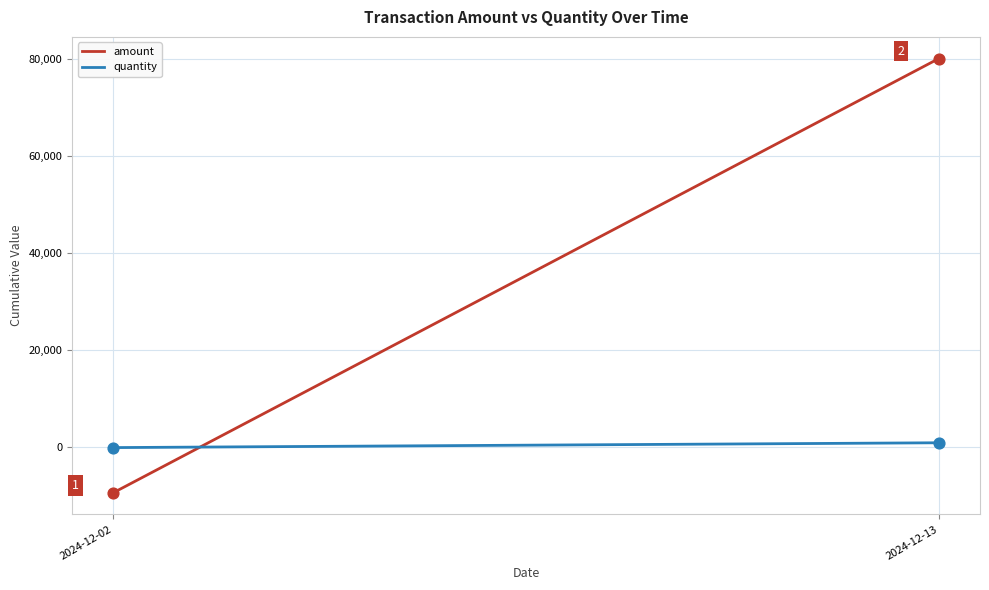

What is the total value across all series at 2024-12-13?

81081.1